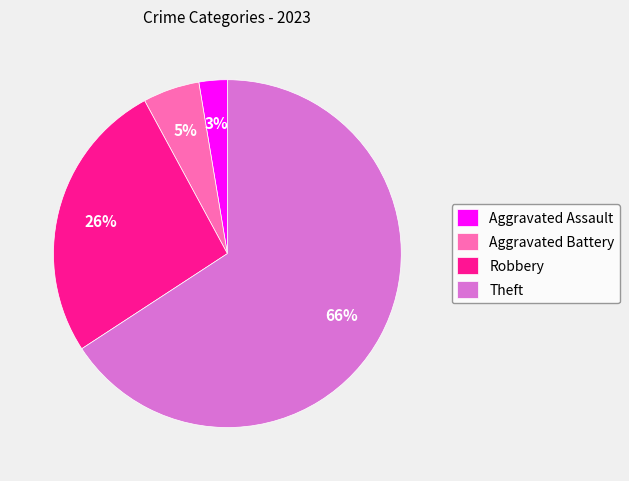

What is the smallest slice in the pie chart?

Aggravated Assault